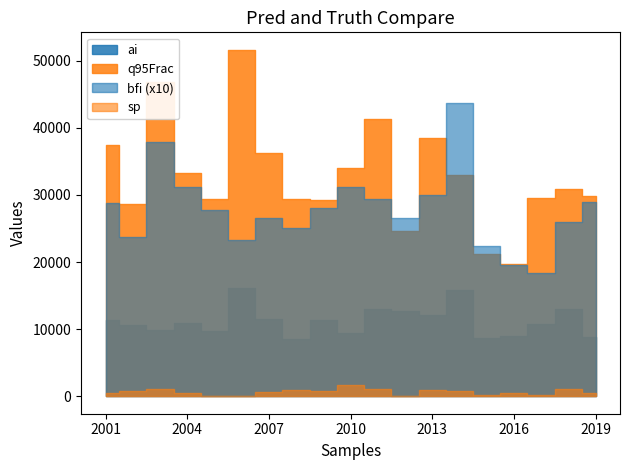

Reading right to left, extract all data points from this chart.

sp: 0.1	0.1	0.0	0.0	0.0	0.1	0.1	0.0	0.1	0.2	0.1	0.1	0.1	0.0	0.0	0.0	0.1	0.1	0.0
ai: 0.9	1.3	1.1	0.9	0.9	1.6	1.2	1.3	1.3	0.9	1.1	0.9	1.2	1.6	1.0	1.1	1.0	1.1	1.1
bfi: 0.3	0.3	0.2	0.2	0.2	0.4	0.3	0.3	0.3	0.3	0.3	0.3	0.3	0.2	0.3	0.3	0.4	0.2	0.3
q95Frac: 3.0	3.1	2.9	2.0	2.1	3.3	3.9	2.5	4.1	3.4	2.9	2.9	3.6	5.2	2.9	3.3	4.7	2.9	3.7